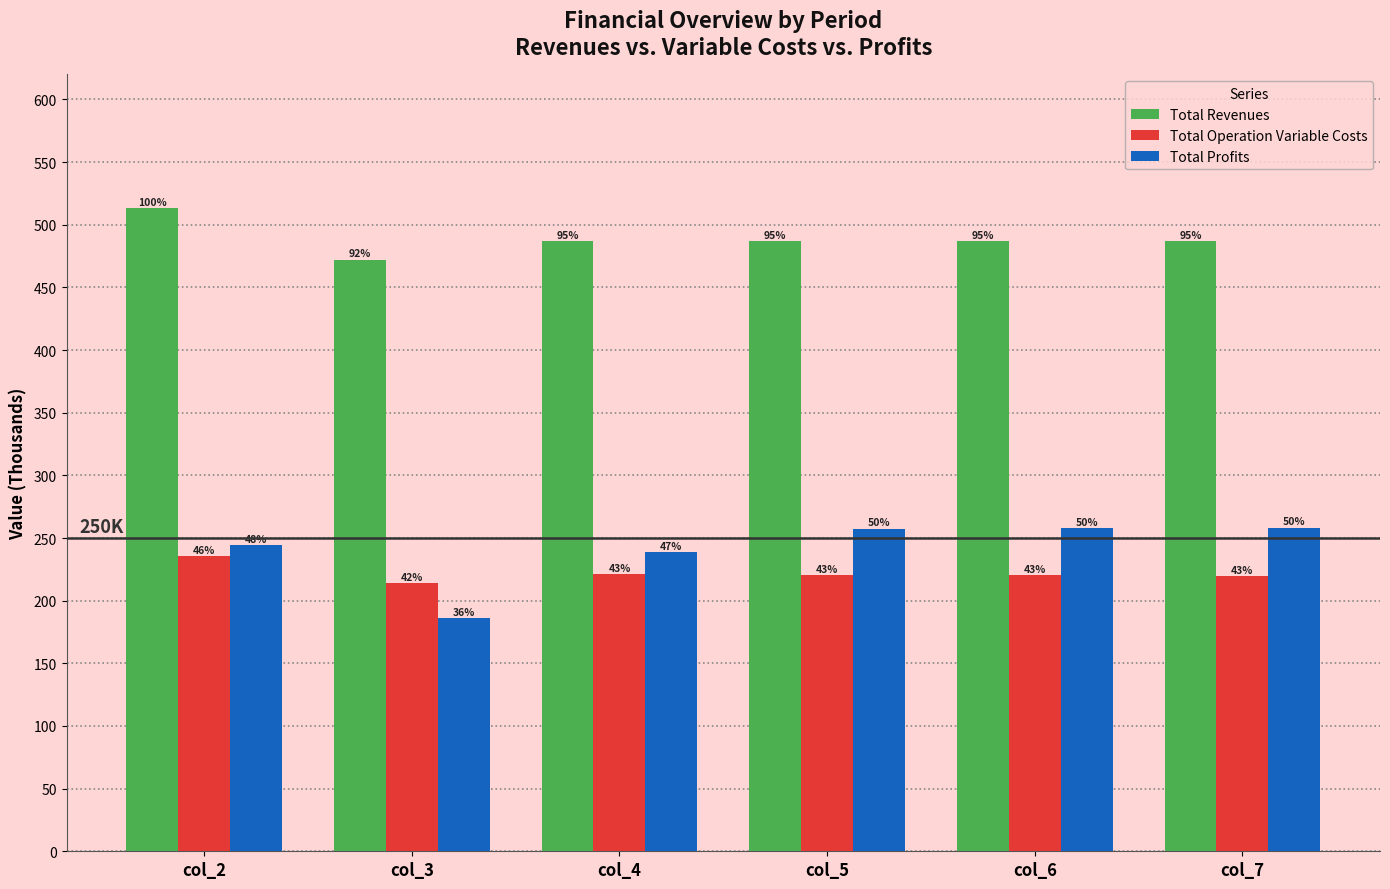

What are all the series names shown in the legend?

Total Revenues, Total Operation Variable Costs, Total Profits